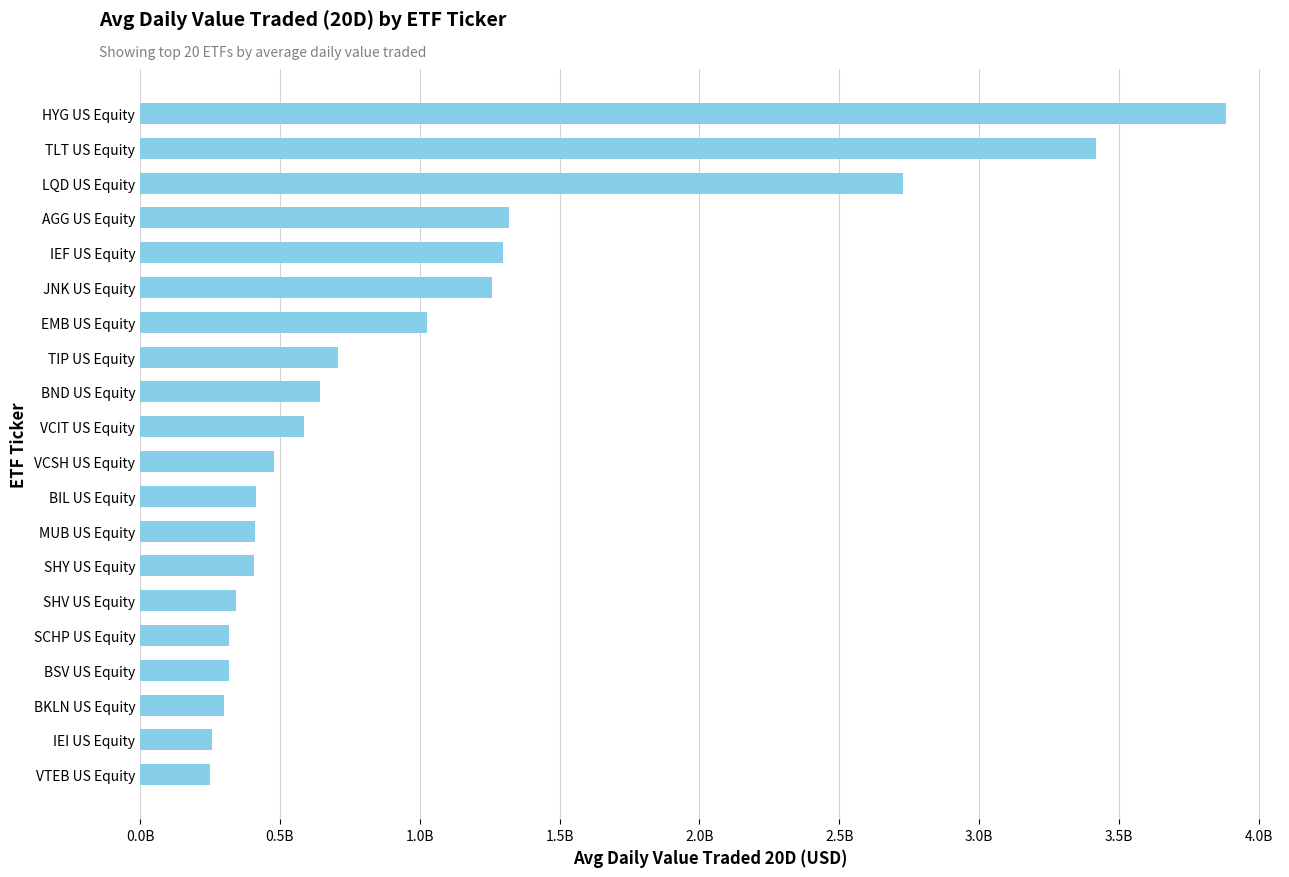

Are the bars horizontal?

Yes